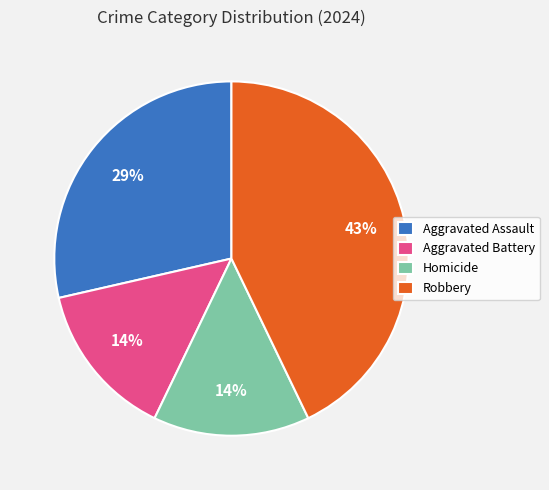

To the nearest percent, what is the difference between the largest and smallest slice percentages?

29%